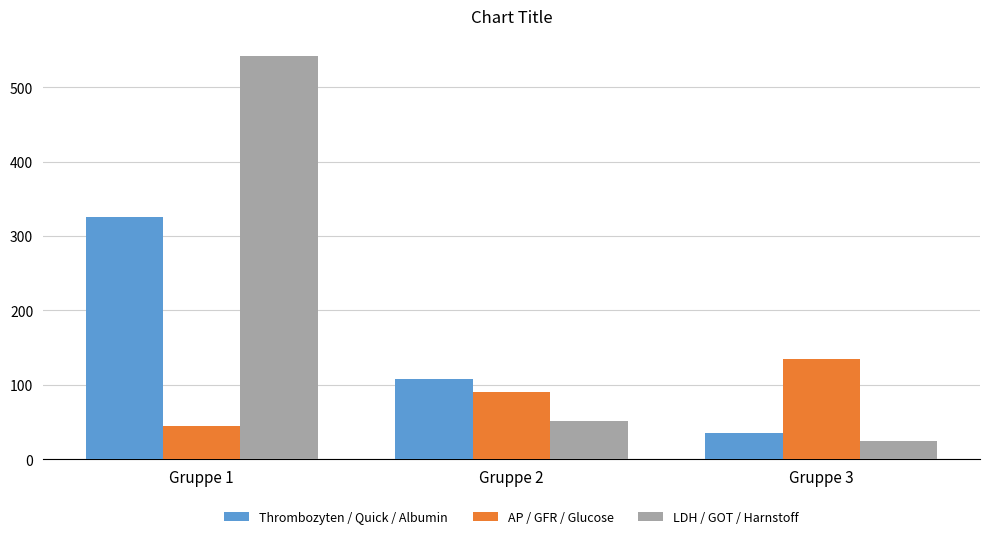

What is the sum of all AP / GFR / Glucose values?

269